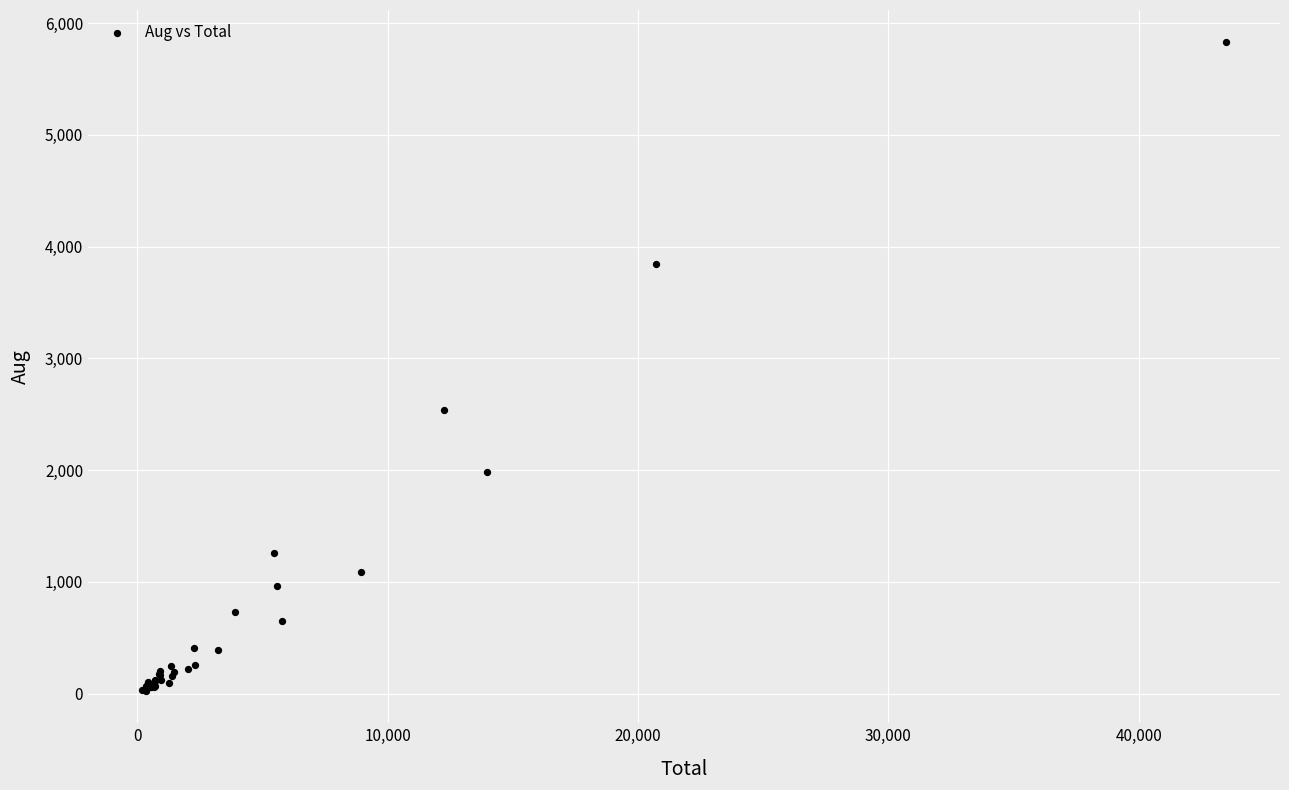

What Y value in the scatter plot is closest to 2926?

2541